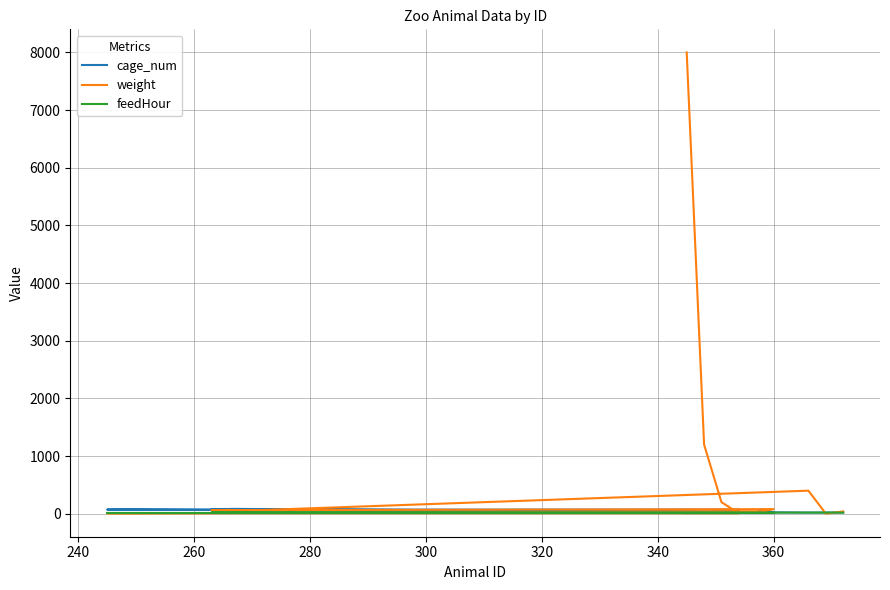

Count the number of data series in this chart.

3